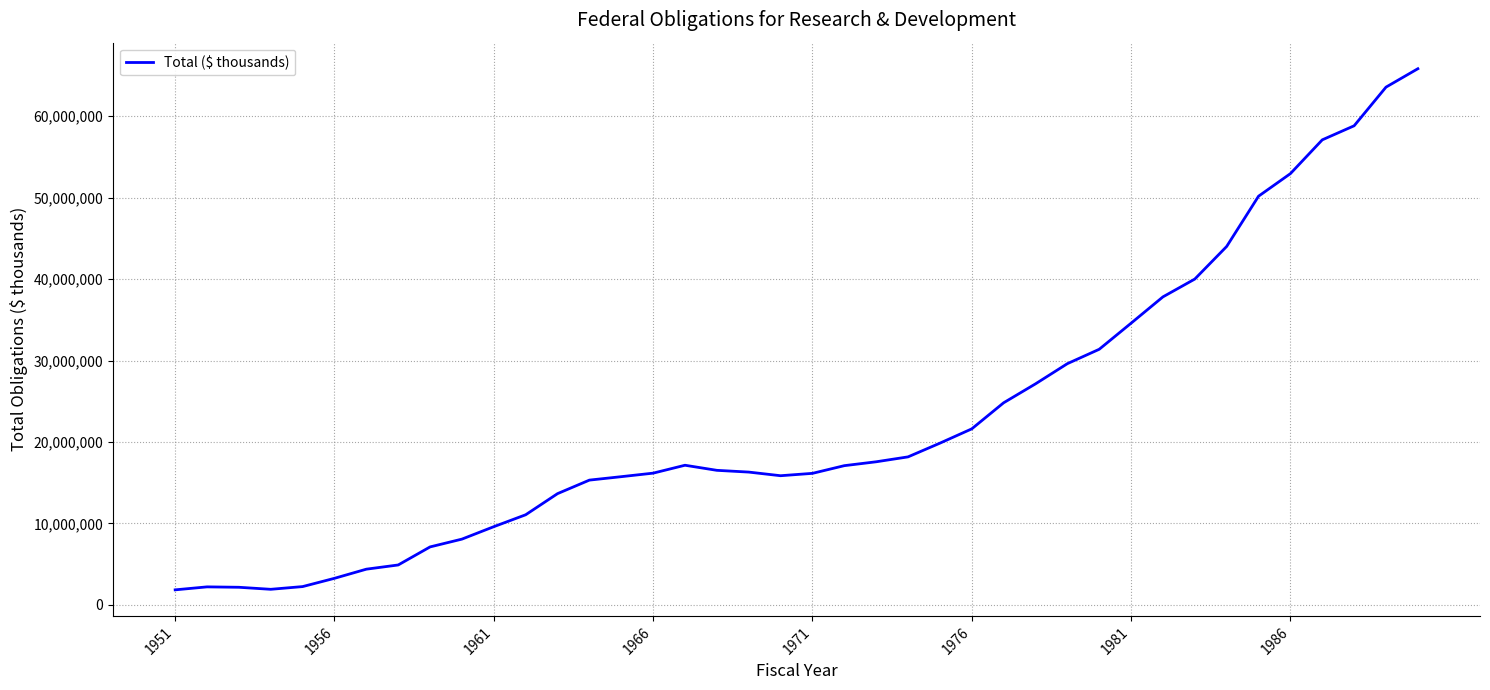

What is the difference between the maximum and minimum values?

63979618